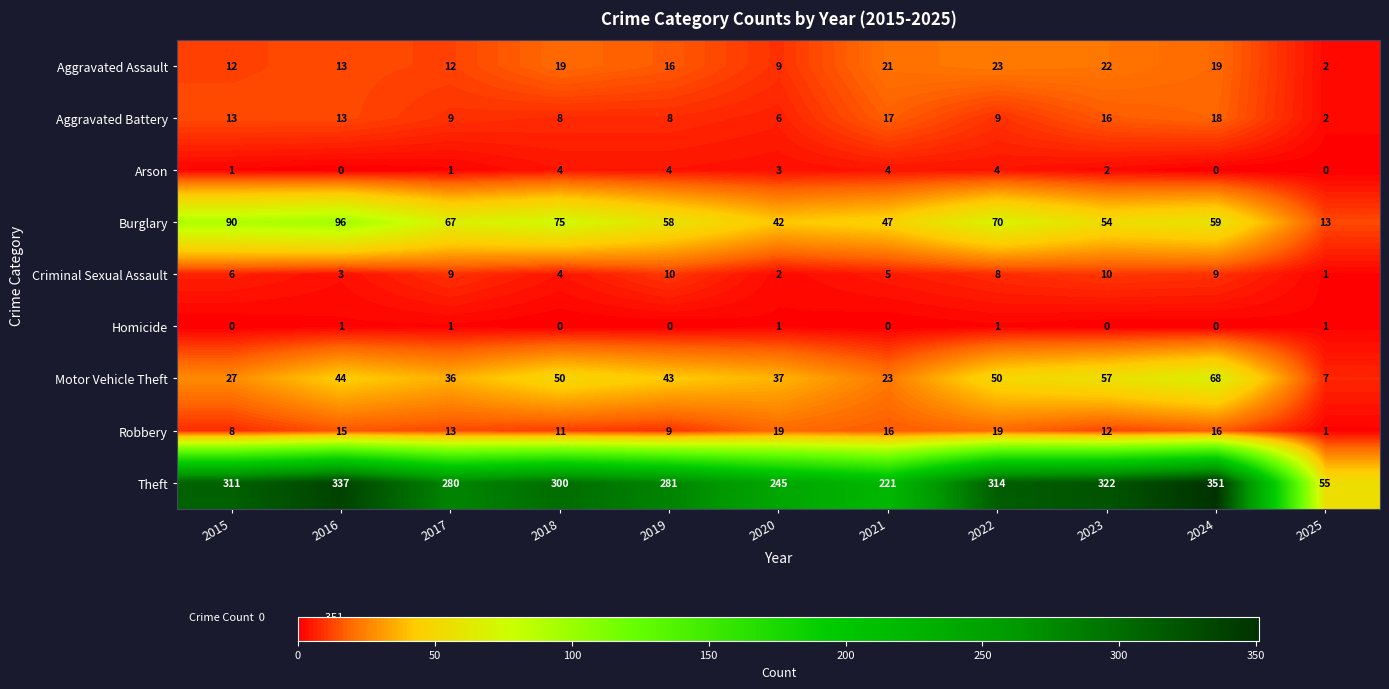

What value does the Motor Vehicle Theft series have at 2023, to the nearest 5?

55